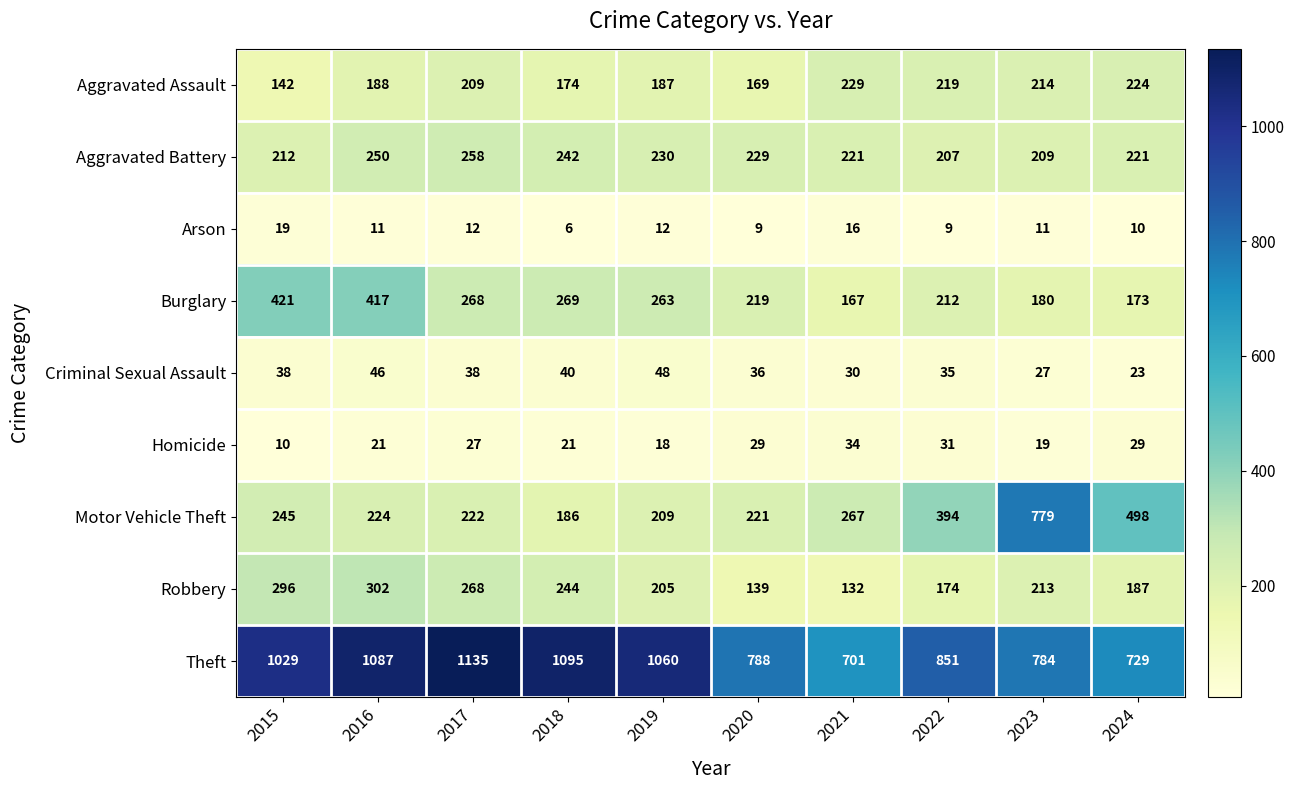

Rank the categories by Burglary value from highest to lowest.

2015, 2016, 2018, 2017, 2019, 2020, 2022, 2023, 2024, 2021